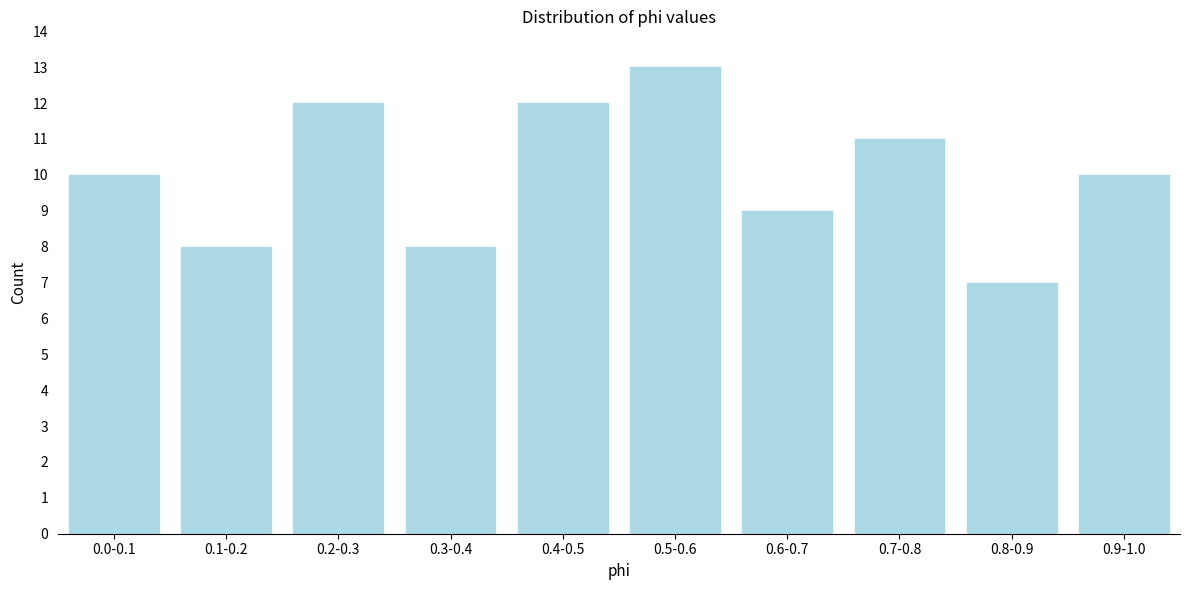

Reading left to right, what are all the values shown in this chart?

0.0-0.1=10	0.1-0.2=8	0.2-0.3=12	0.3-0.4=8	0.4-0.5=12	0.5-0.6=13	0.6-0.7=9	0.7-0.8=11	0.8-0.9=7	0.9-1.0=10